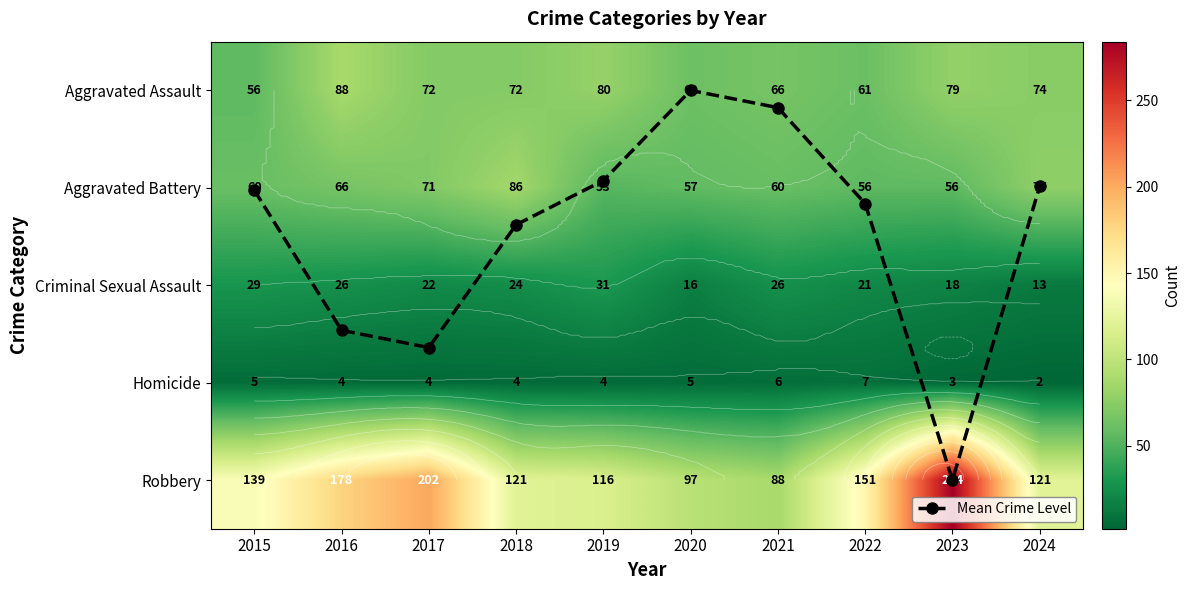

Which series has the largest total across all categories?

Robbery